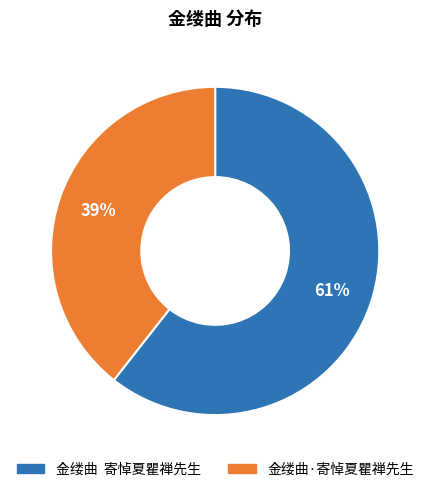

Which has a higher value, 金缕曲·寄悼夏瞿禅先生 or 金缕曲 寄悼夏瞿禅先生?

金缕曲 寄悼夏瞿禅先生